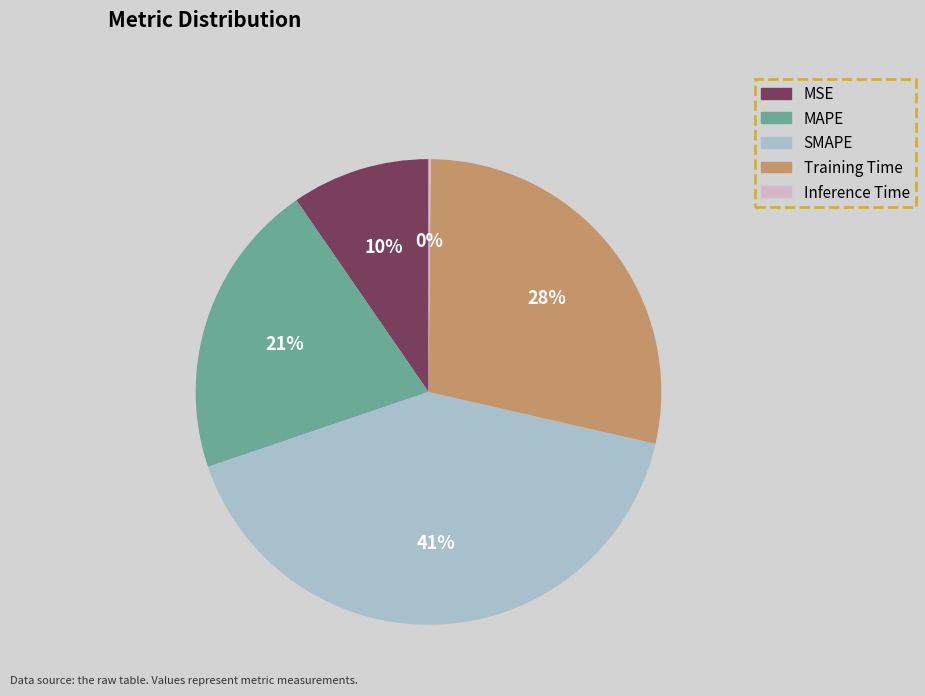

To the nearest percent, what is the average slice percentage?

20%